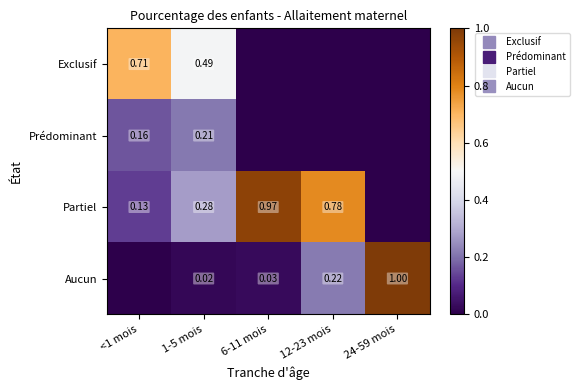

Which series has the largest total across all categories?

Partiel